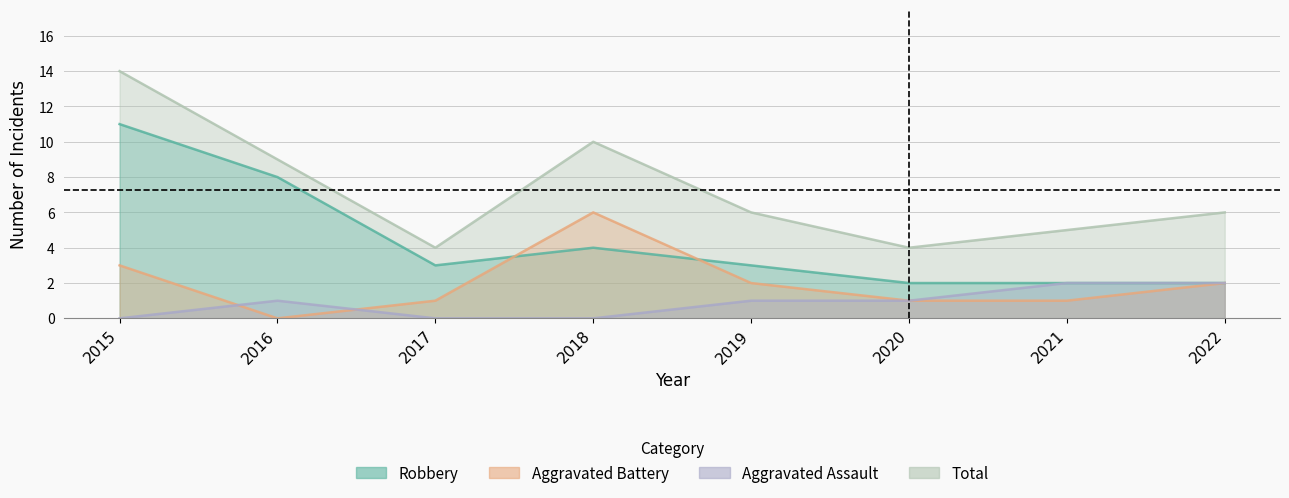

True or false: Aggravated Battery has more than 1 points higher than both neighbors.

False